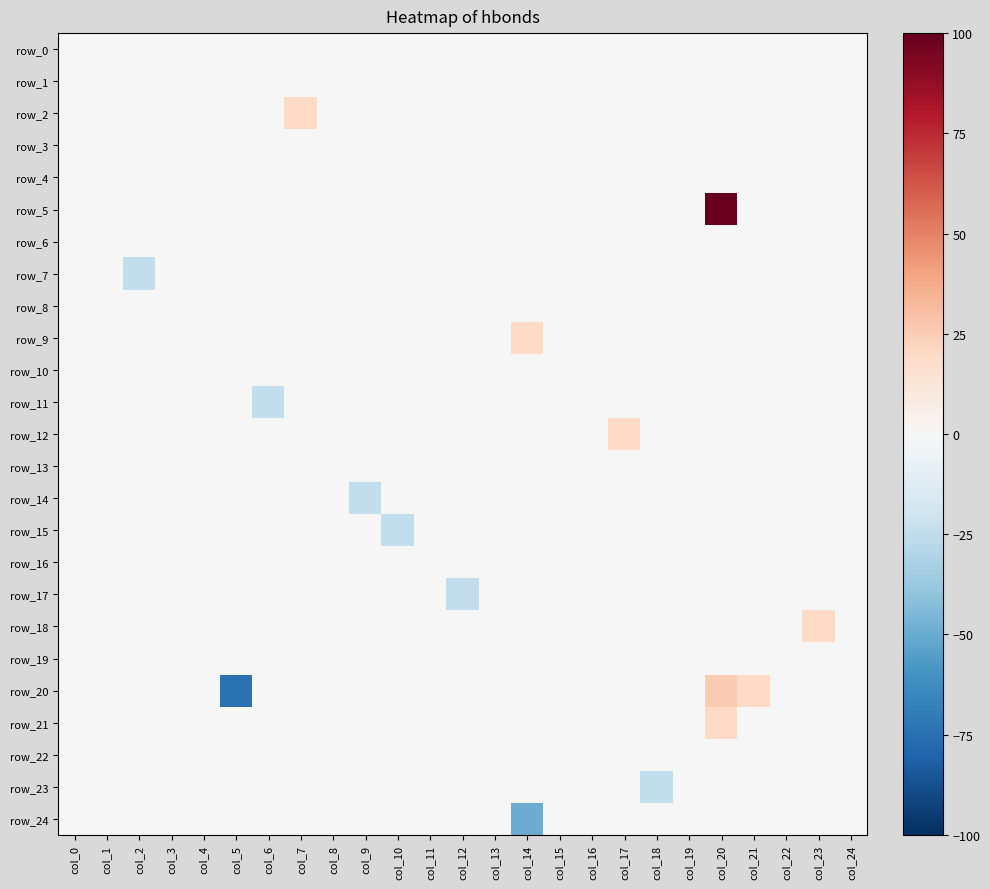

At which label does row_24 reach its peak?

col_0